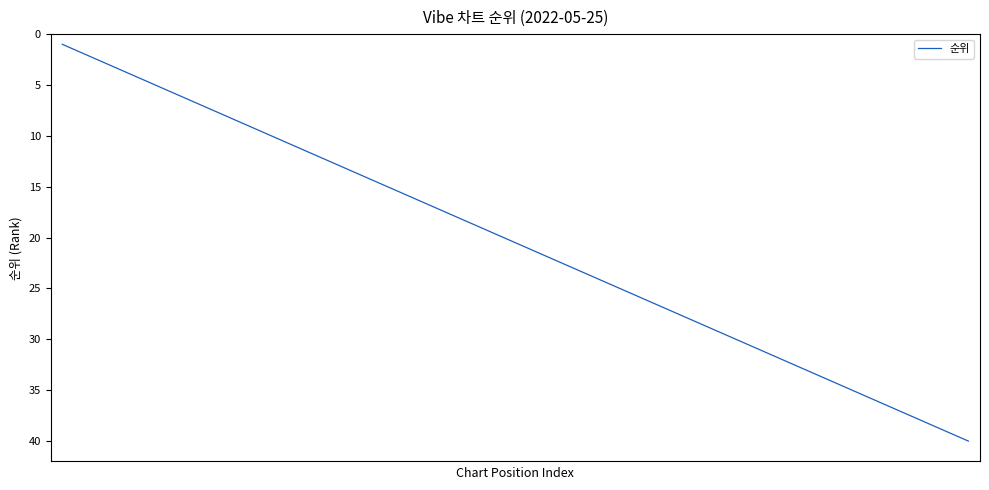

What is the difference between the maximum and minimum values?

39